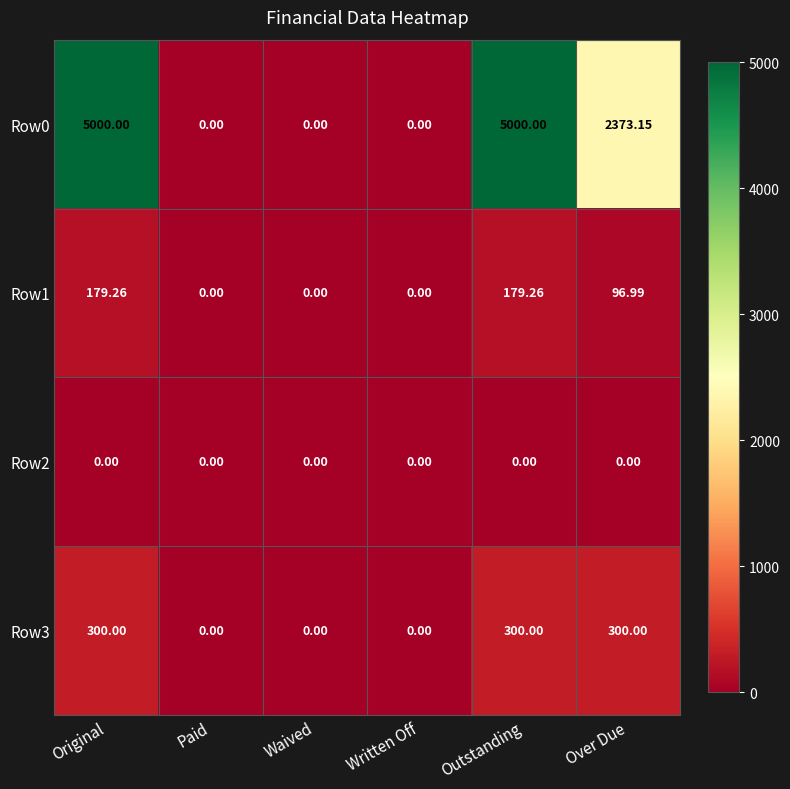

Count the number of categories in the chart.

6